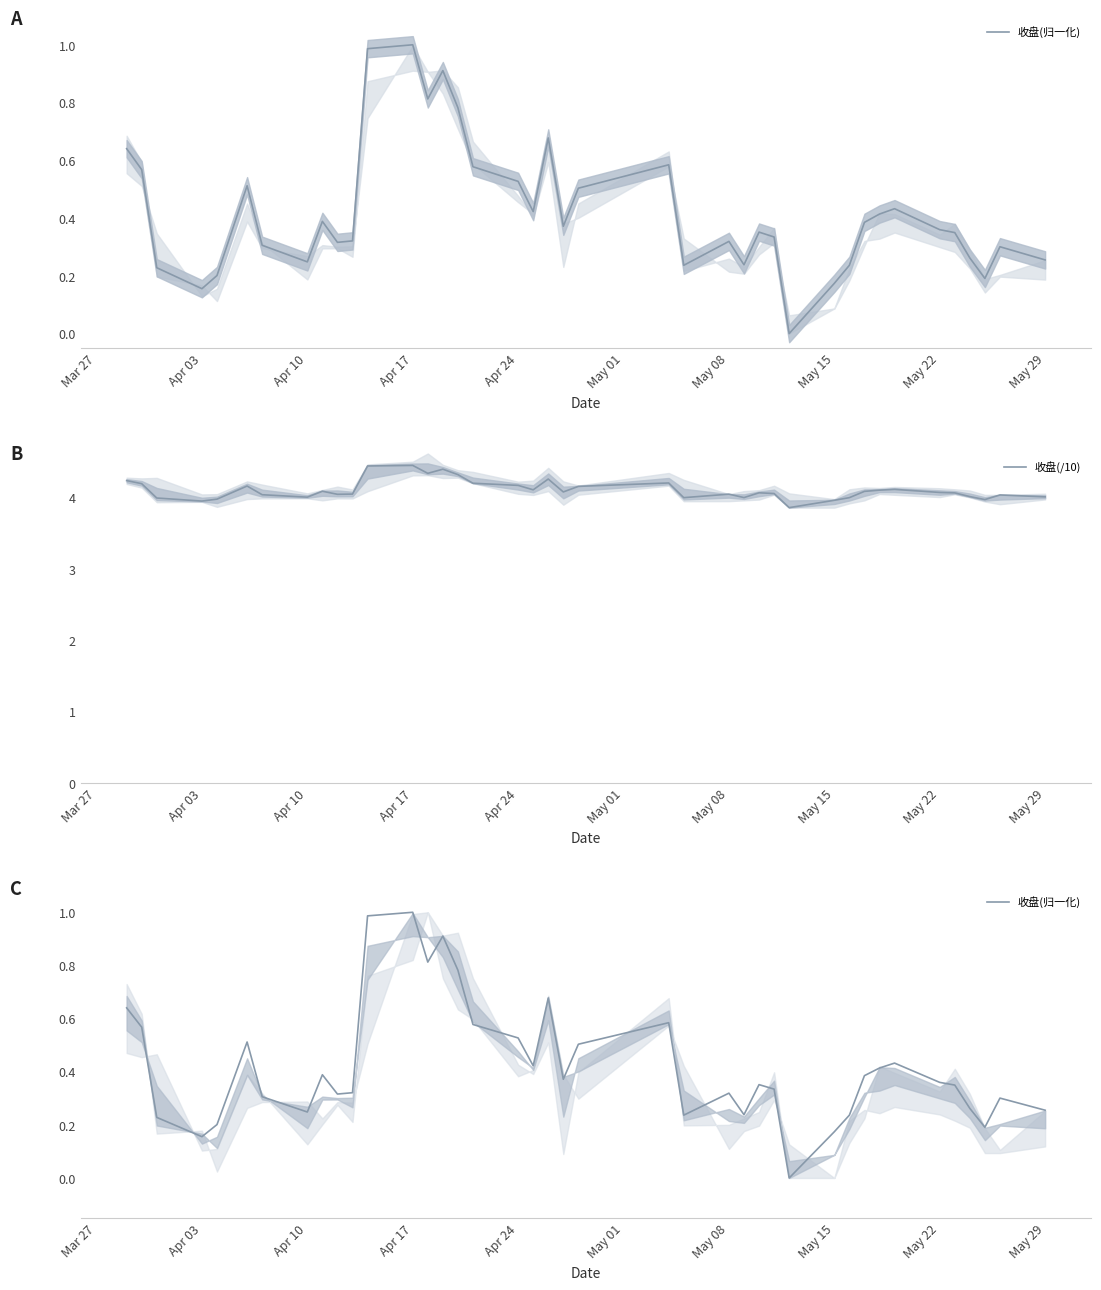

The 收盘(/10) series shows 4.0 at May 15. True or false?

True